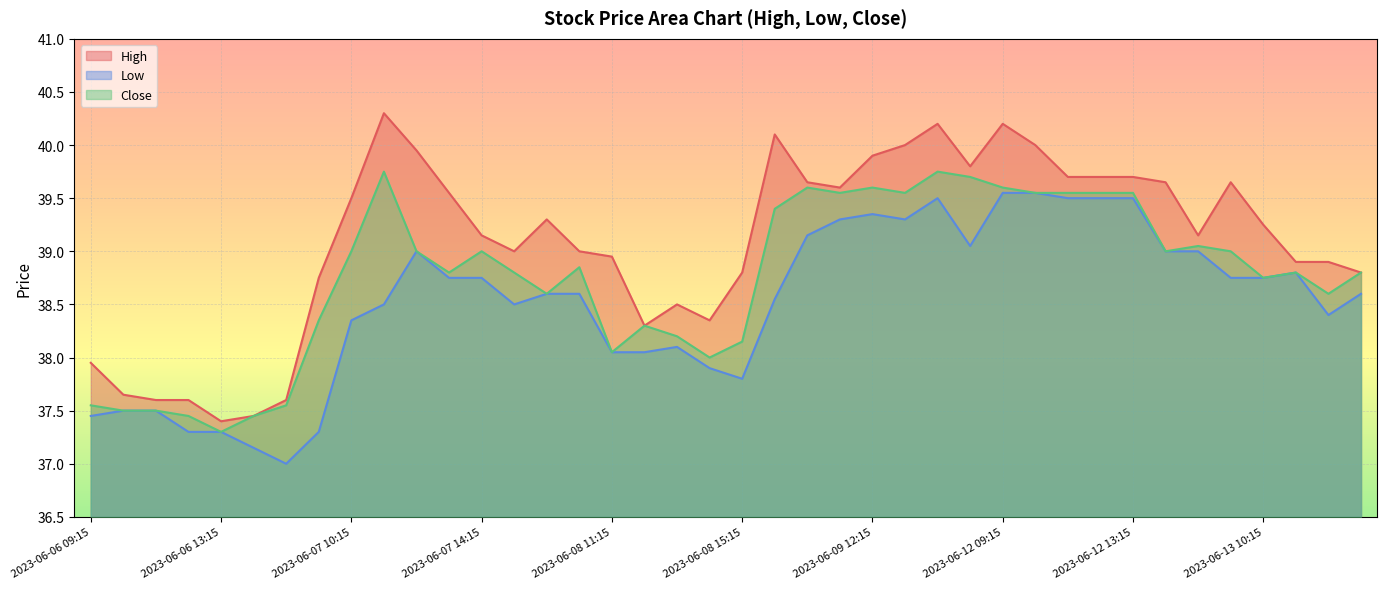

Which label corresponds to the largest value in the chart?

2023-06-07 11:15